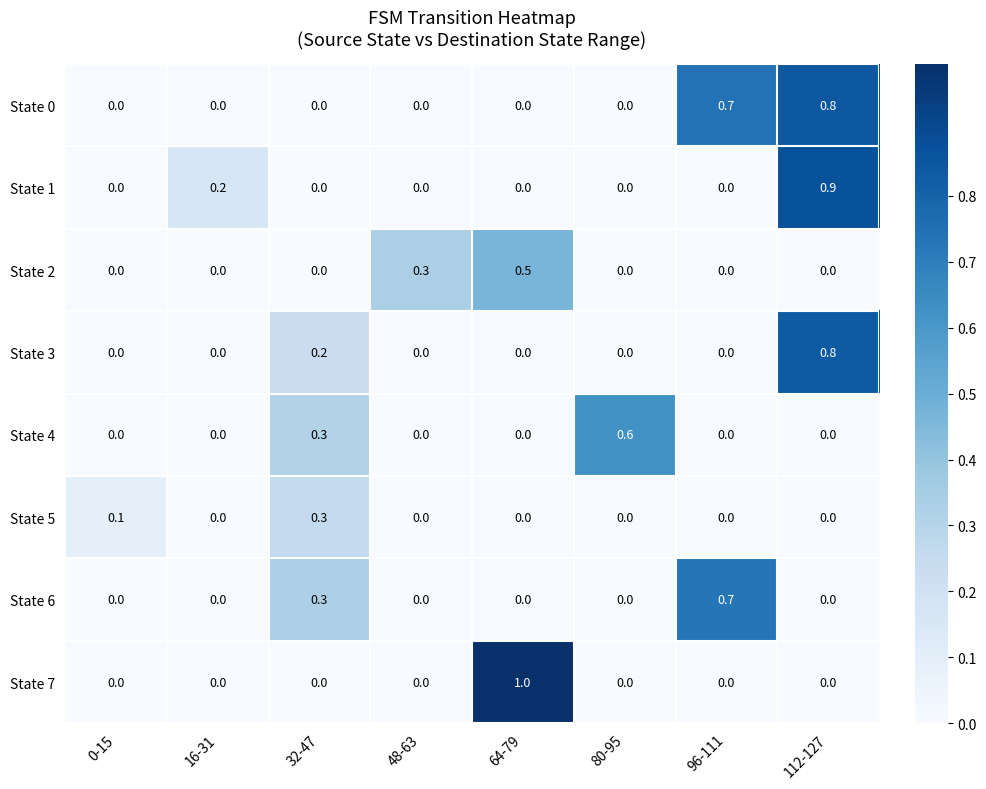

What is the sum of the State 0 values at 112-127 and 64-79?

0.8